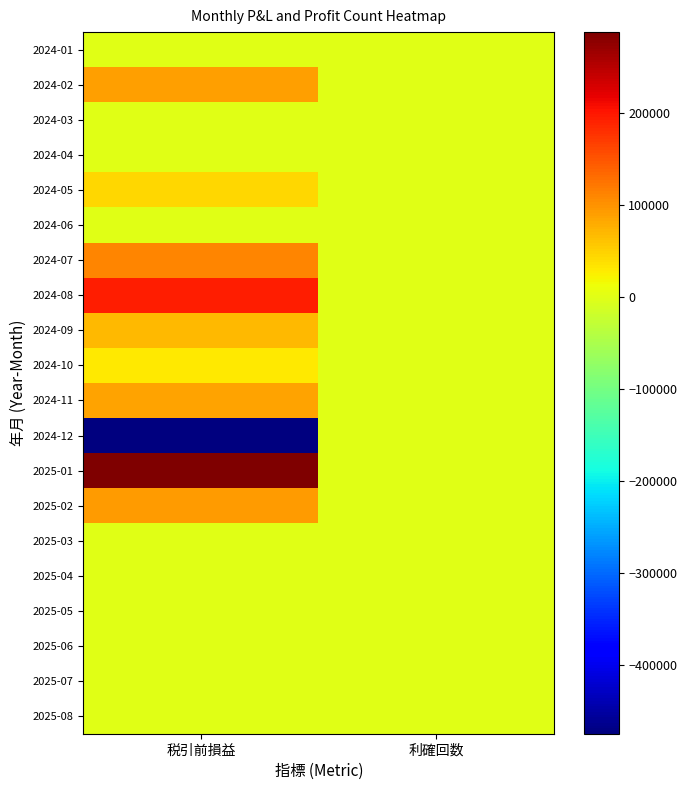

List the series in order of their peak value, lowest first.

2024-01, 2024-03, 2024-04, 2024-06, 2025-03, 2025-04, 2025-05, 2025-06, 2025-07, 2025-08, 2024-12, 2024-10, 2024-05, 2024-09, 2024-11, 2024-02, 2025-02, 2024-07, 2024-08, 2025-01